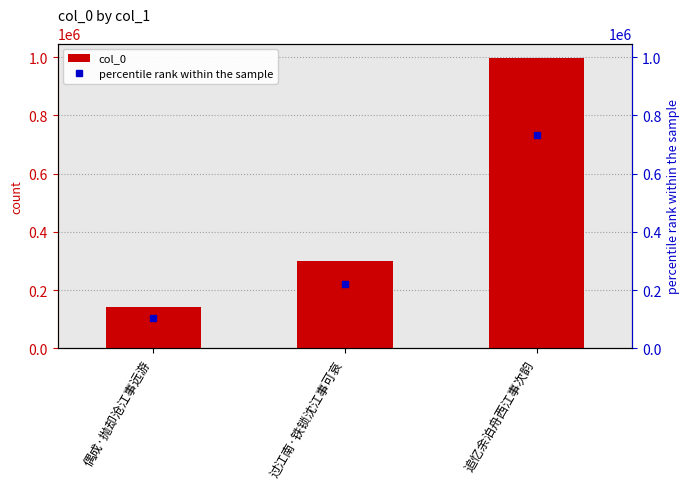

Count the values in the range 143538 to 997037.

3